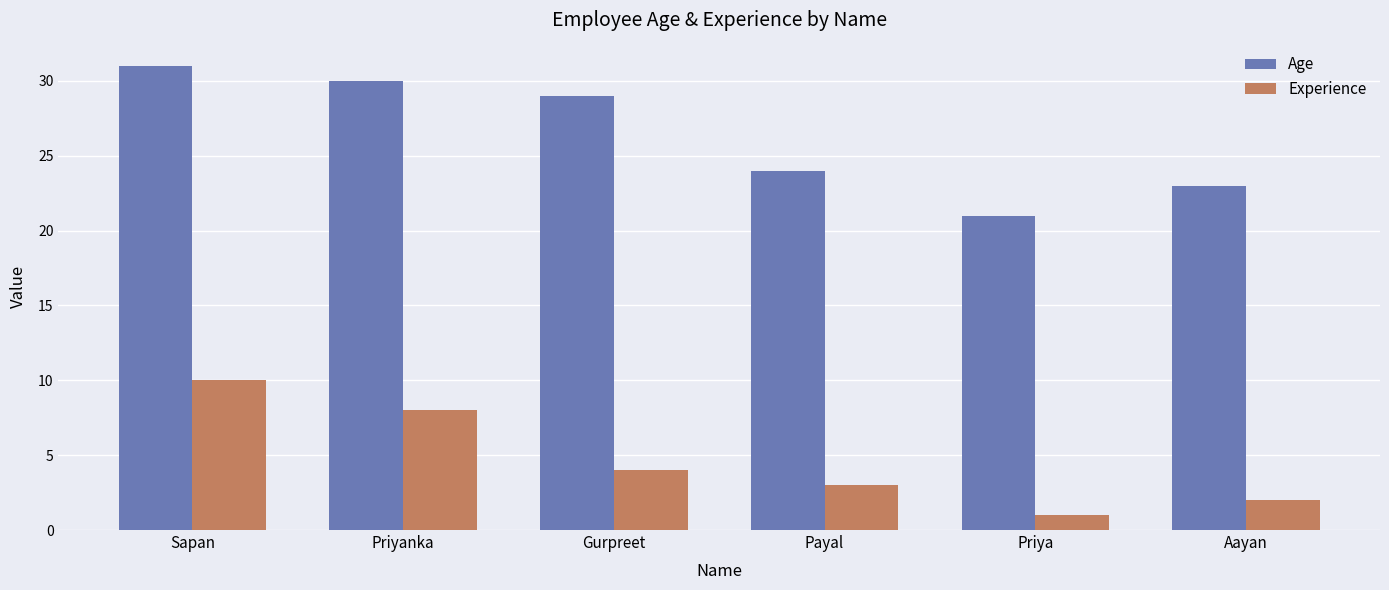

What is the difference between the second highest and second lowest values in the Experience series?

6